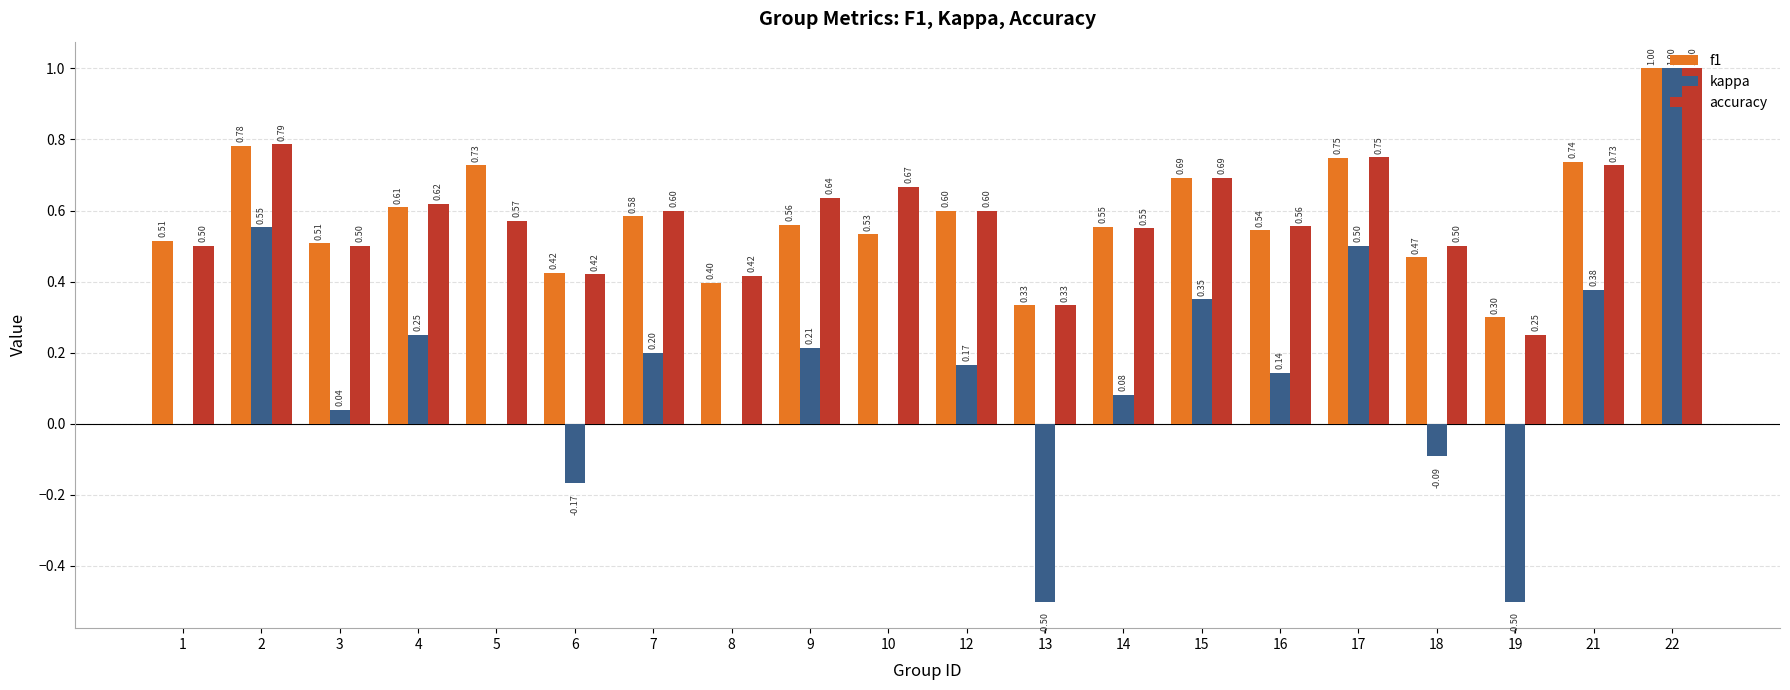

Are the bars horizontal?

No